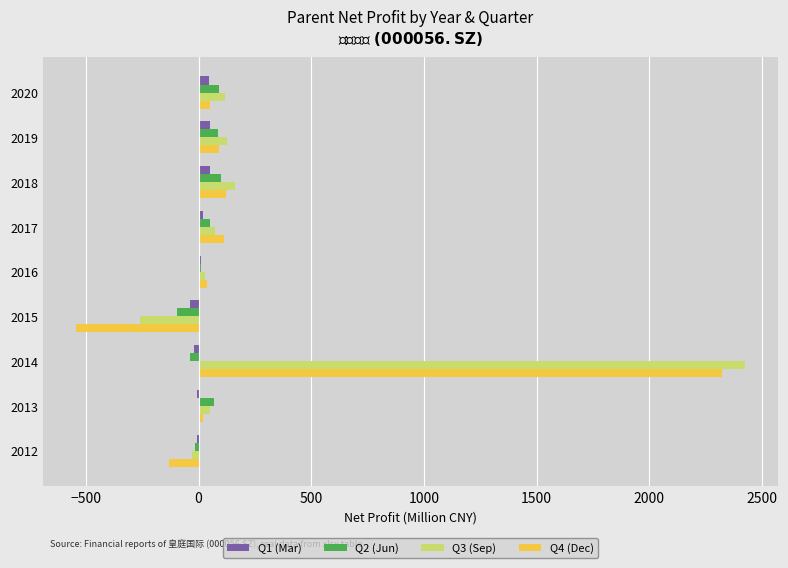

What is the sum of all Q1 (Mar) values?

109.4